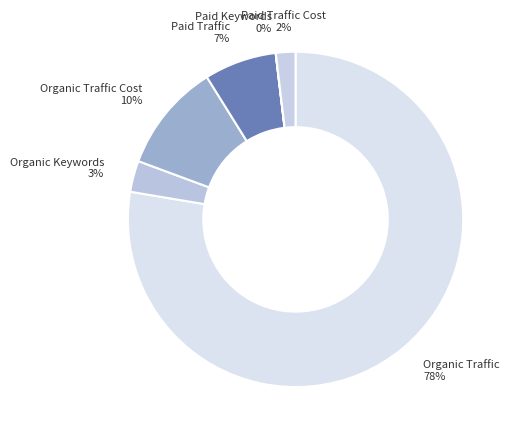

Which category accounts for the majority?

Organic Traffic